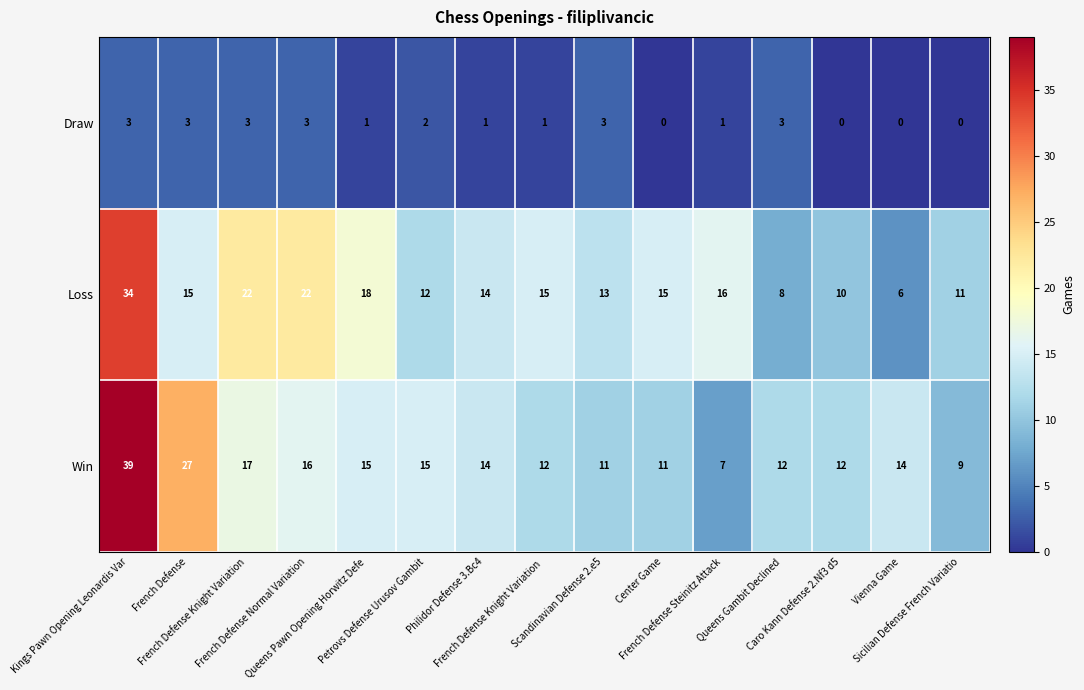

What is the difference between the maximum and minimum values in the Loss series?

28